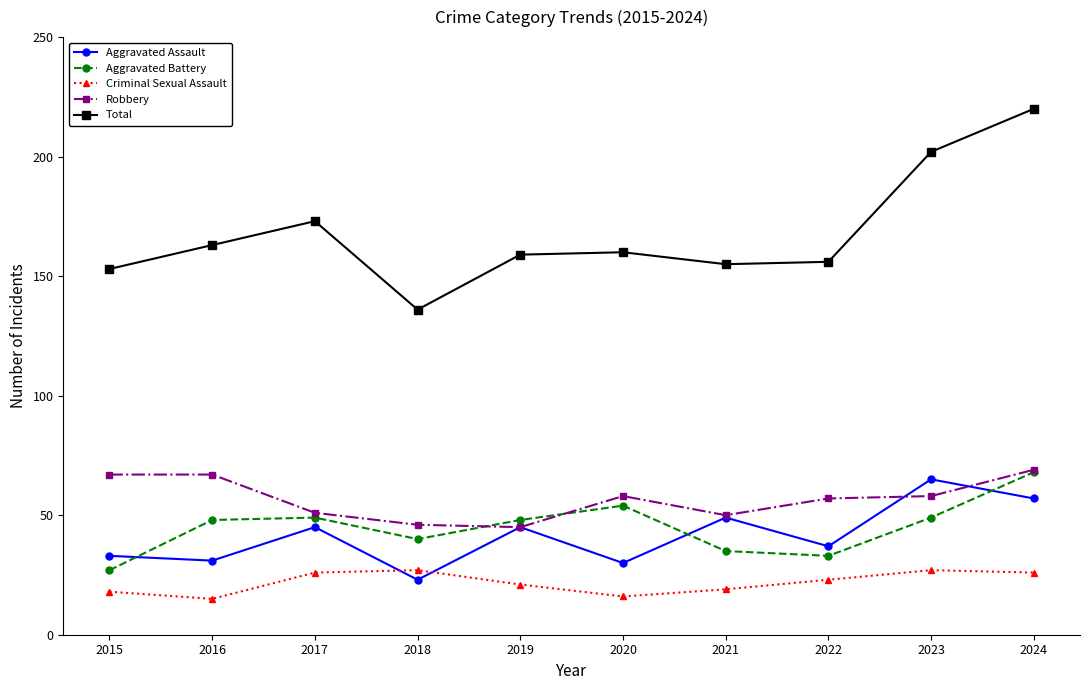

What is the sum of all Aggravated Battery values?

451